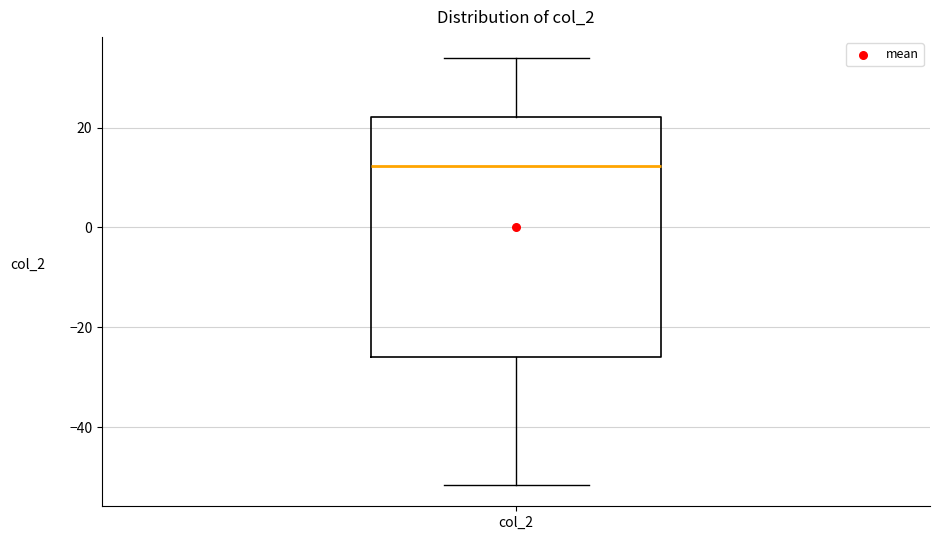

Read this box plot against the y-axis: the position of the median line, the range covered by the box, and the ends of both whiskers. The values are not printed on the chart, so give them approximately, as read against the axis.

median 12, box -26 to 22, whiskers -52 to 34